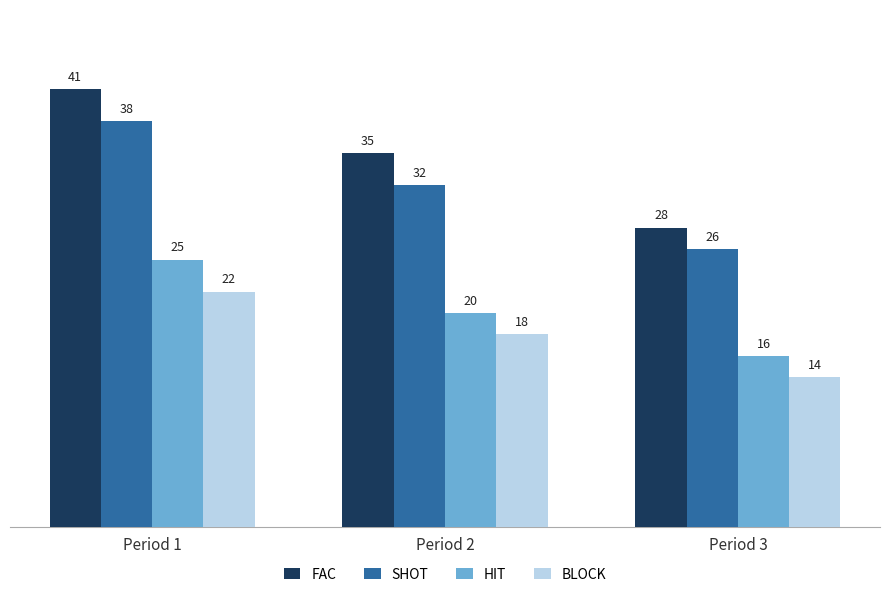

What is the highest value of the SHOT series?

38